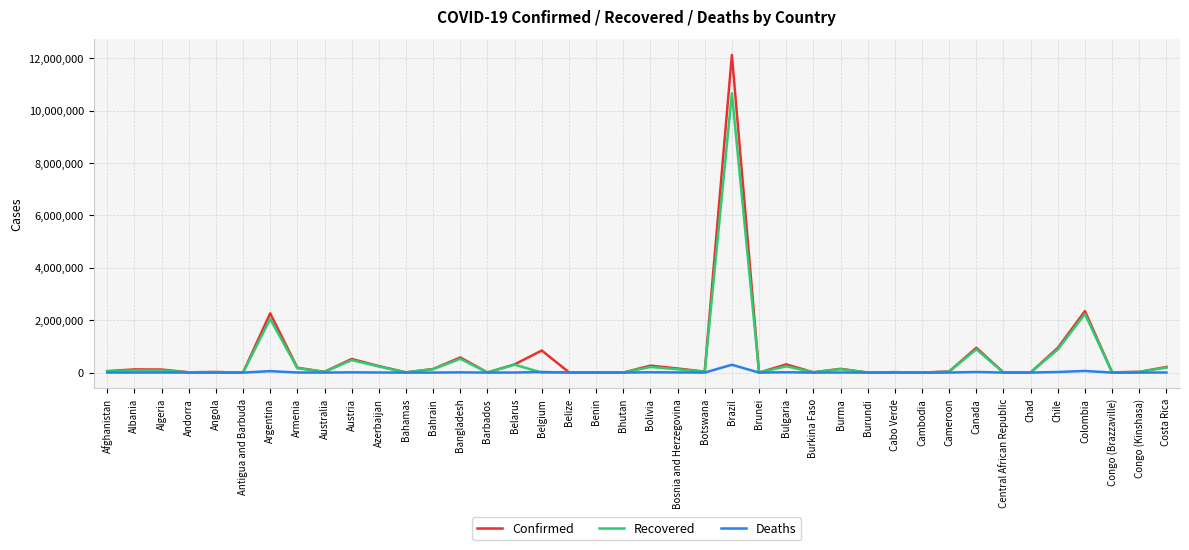

Which series has the widest spread of values?

Confirmed